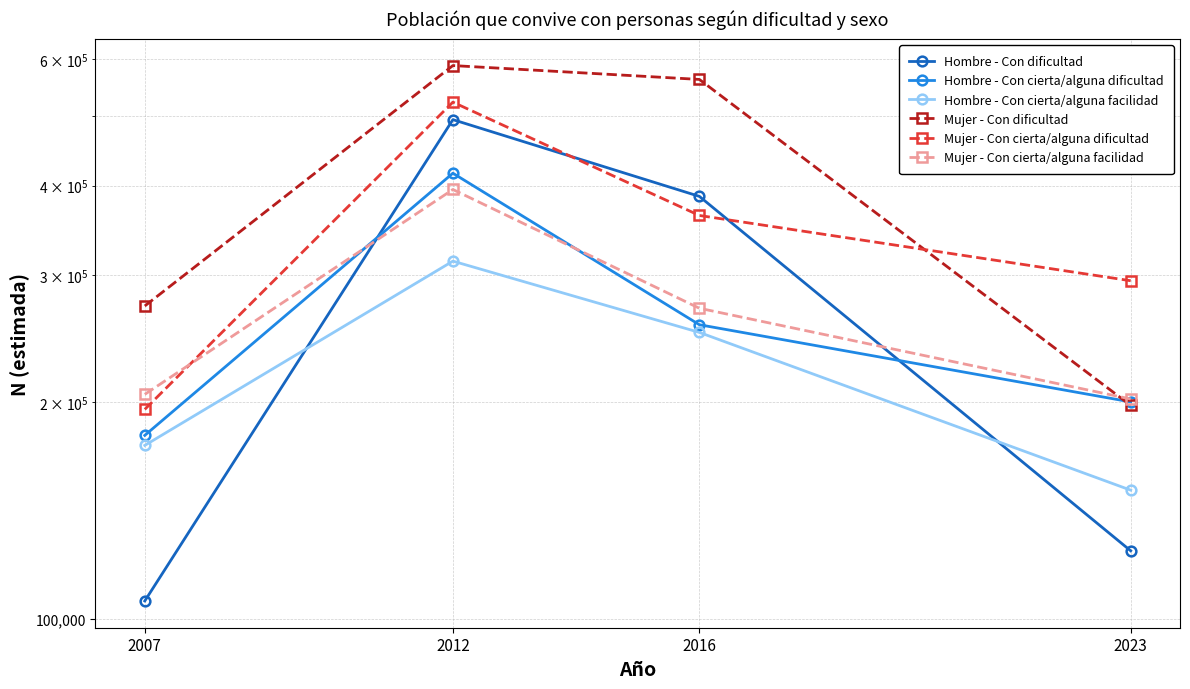

Where does the Mujer - Con dificultad series first go above 561617?

2012